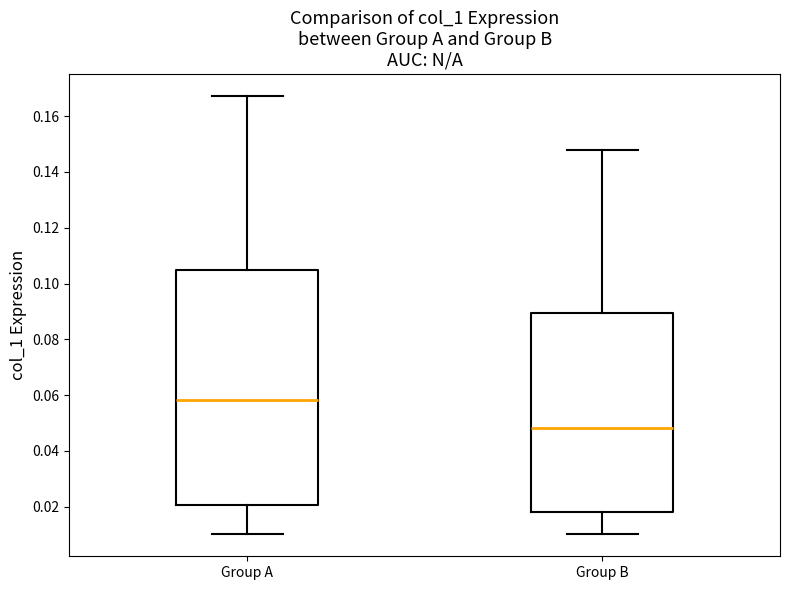

Reading left to right, transcribe this box plot: for each box, give where its median line is, the range the box spans, and where its two whiskers end, as read against the y-axis. The values are not printed on the chart, so give them approximately, as read against the axis.

Group A: median 0.058, box 0.020 to 0.104, whiskers 0.010 to 0.168
Group B: median 0.048, box 0.018 to 0.090, whiskers 0.010 to 0.148